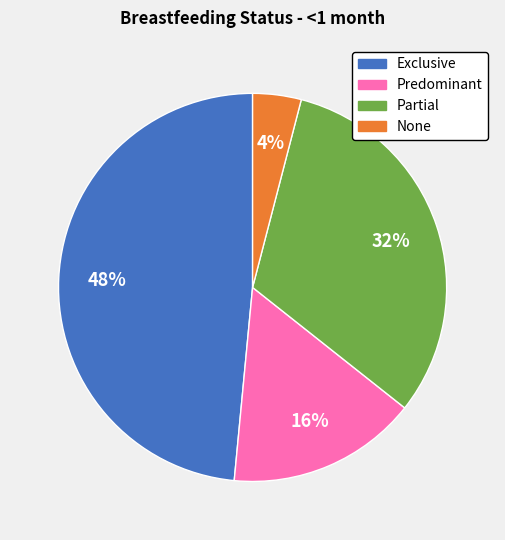

Combined, do Exclusive and Predominant account for over 50%?

Yes